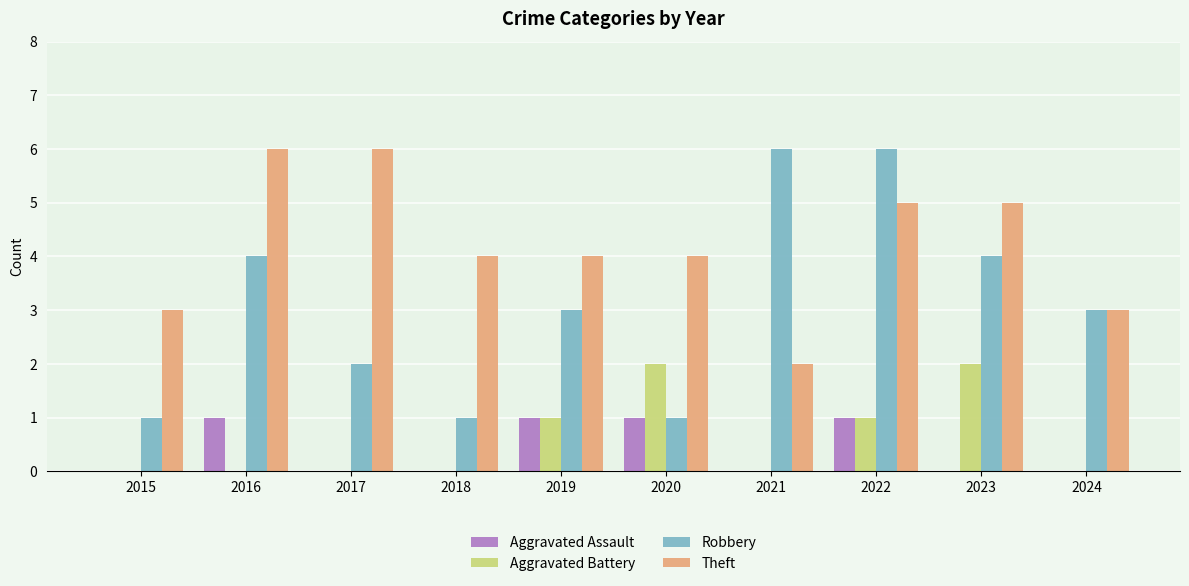

Is the value of Theft at 2018 greater than the value of Aggravated Battery at 2024?

Yes